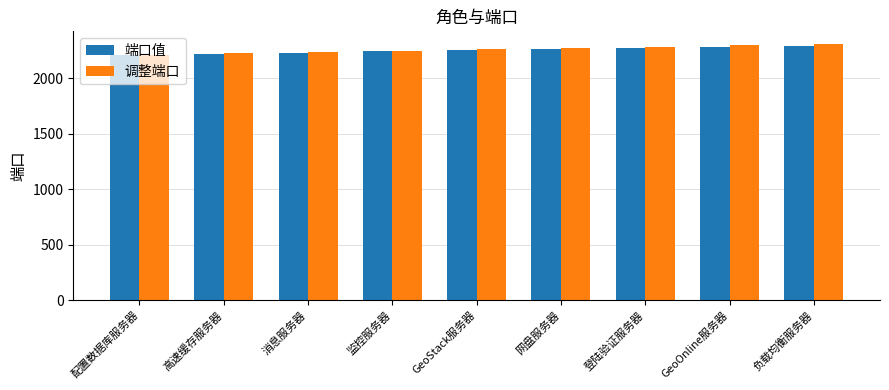

What is the total value across all series at GeoOnline服务器?

4574